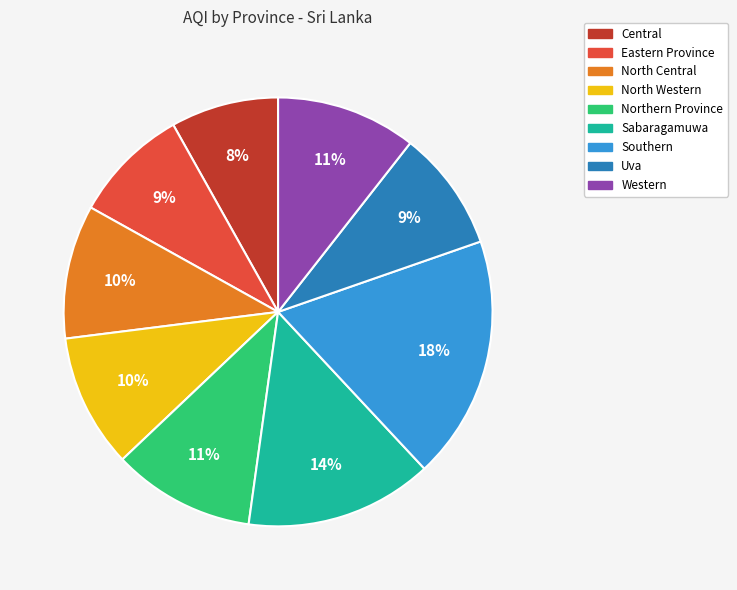

To the nearest percent, what is the combined percentage of Southern and Uva?

27%